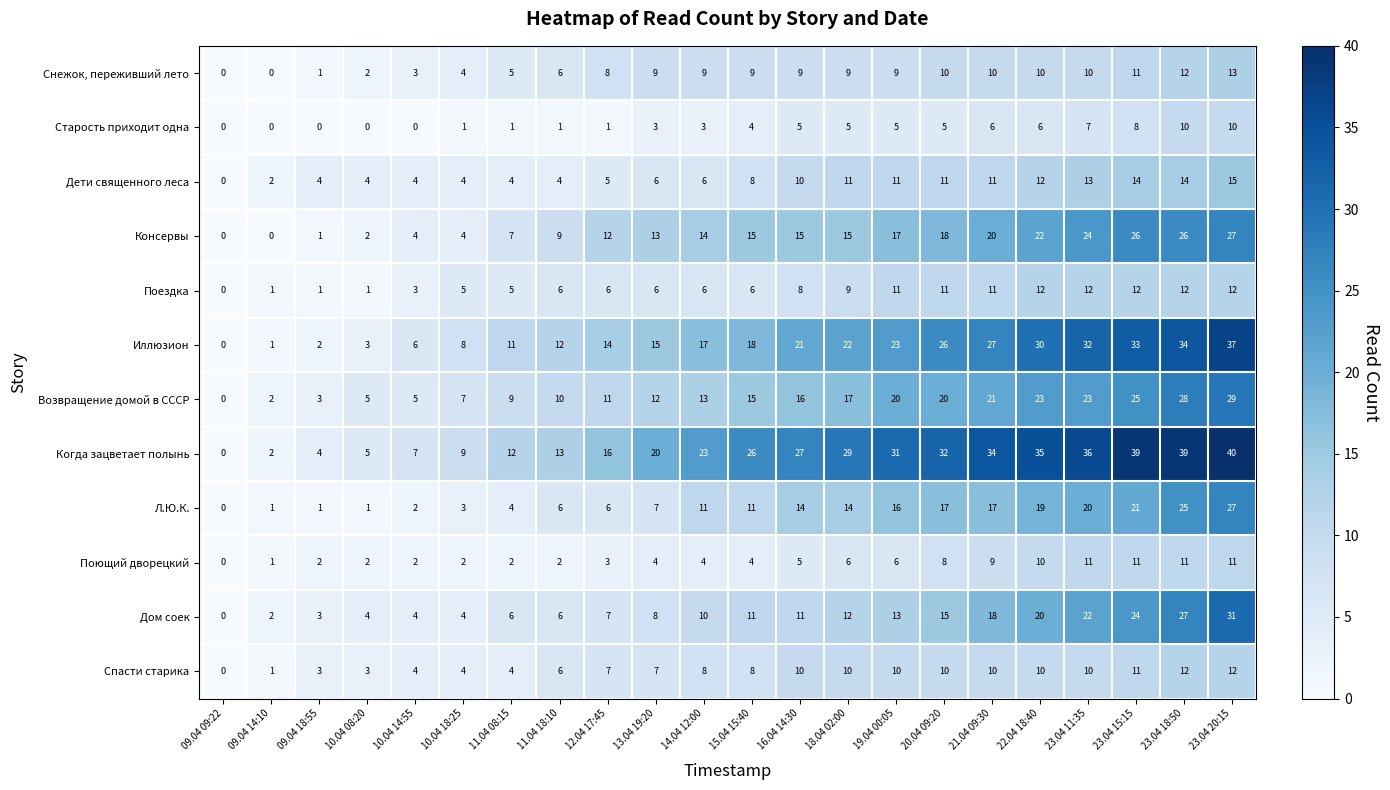

Which series has the largest total across all categories?

Когда зацветает полынь